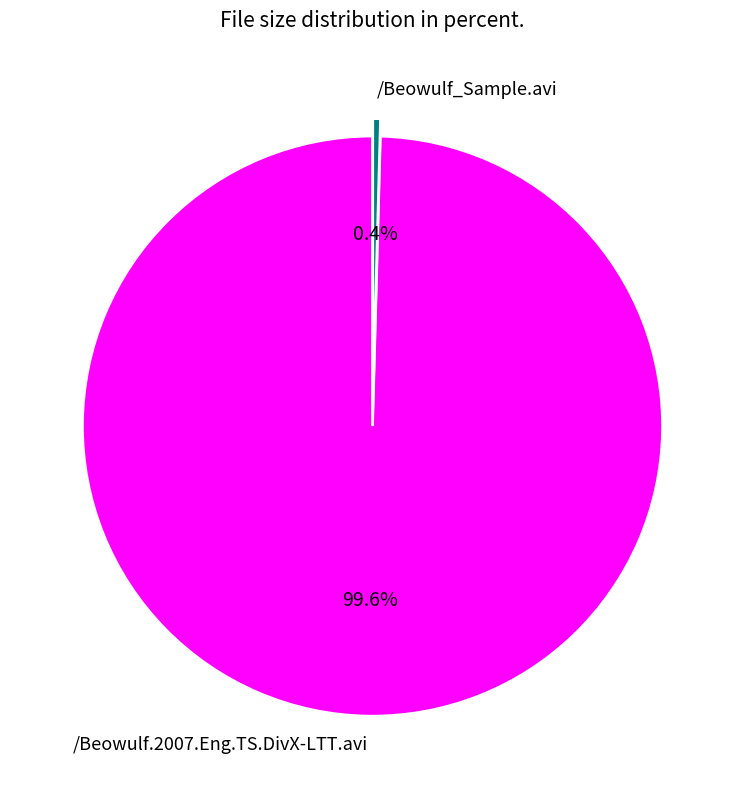

To the nearest percent, what is the difference between the largest and smallest slice percentages?

99%